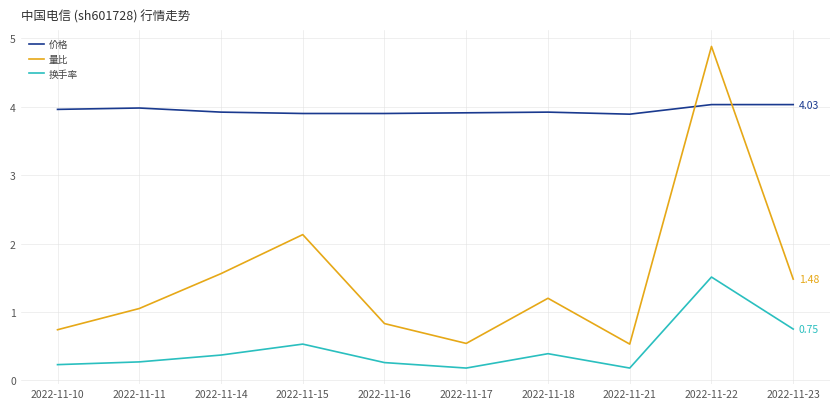

Which series has the largest total across all categories?

价格